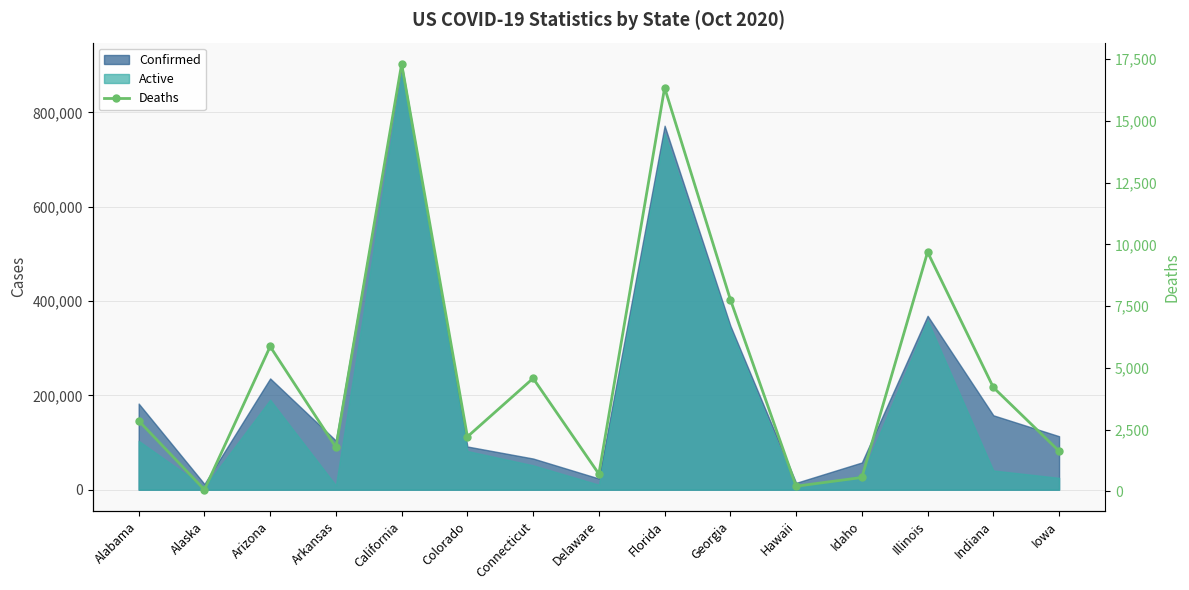

How many points are lower than both their immediate neighbors (excluding endpoints)?

5